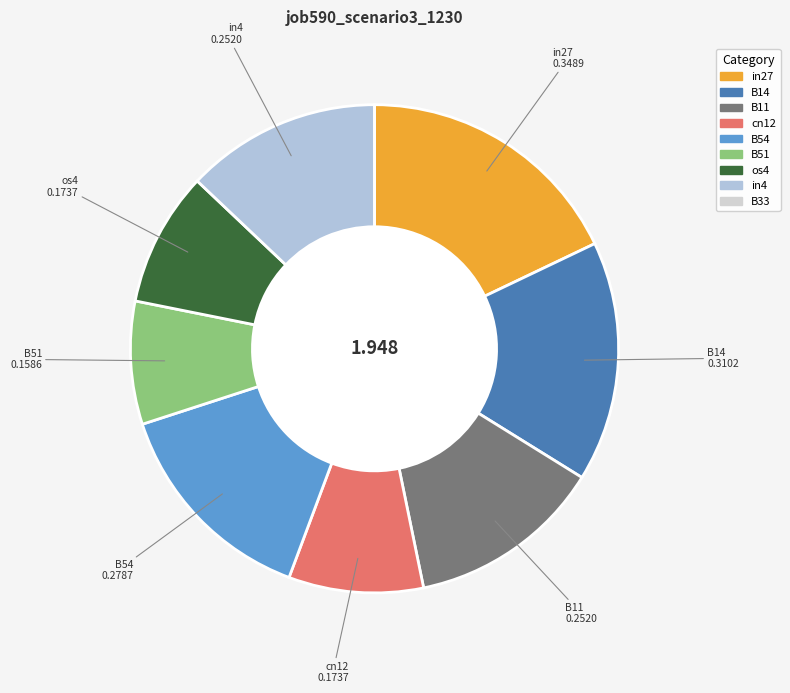

What percentage is NOT represented by os4?

91.1%